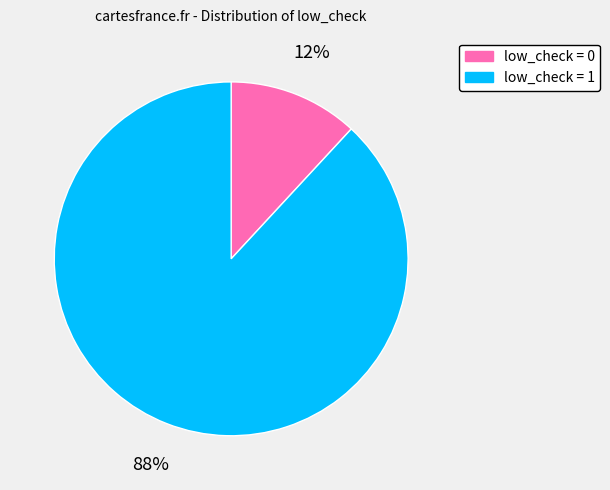

To the nearest percent, what portion does low_check = 0 represent?

12%